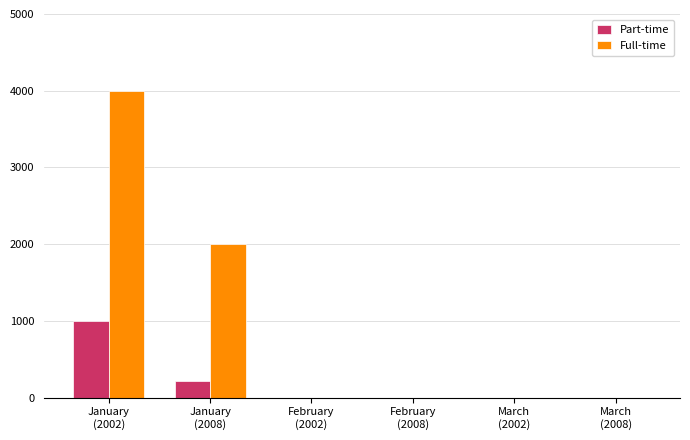

Reading left to right, transcribe all the data shown in this chart.

Part-time: 1000	222	0	0	0	0
Full-time: 4000	2000	0	0	0	0